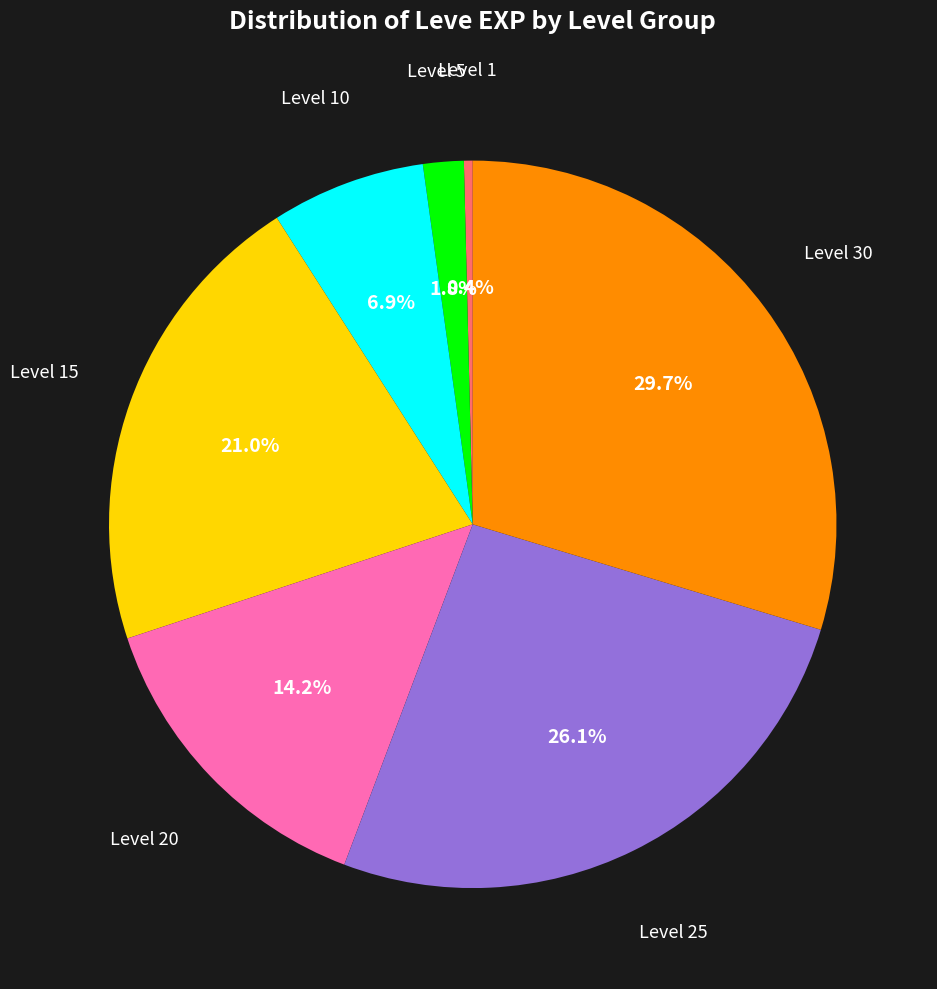

Does any single category account for the majority?

No